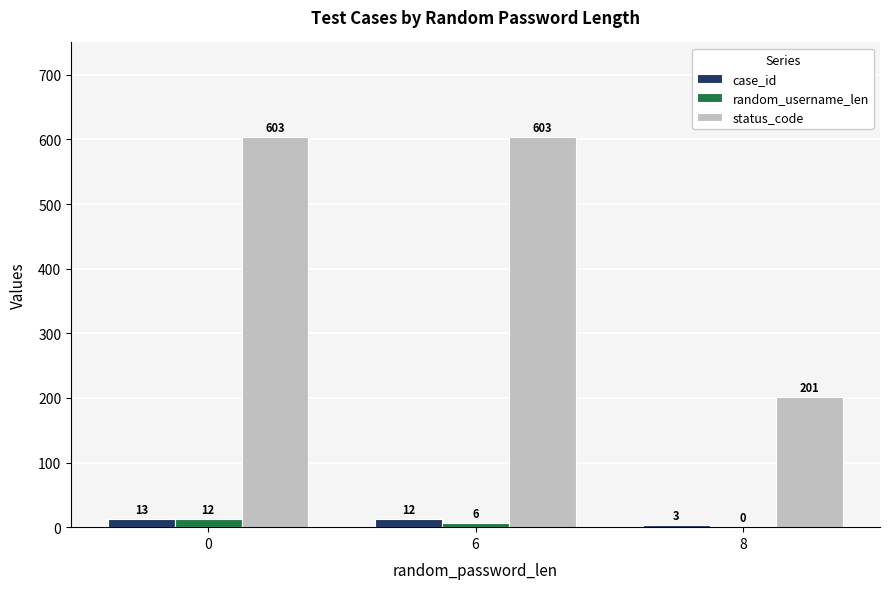

Does the chart contain stacked bars?

No